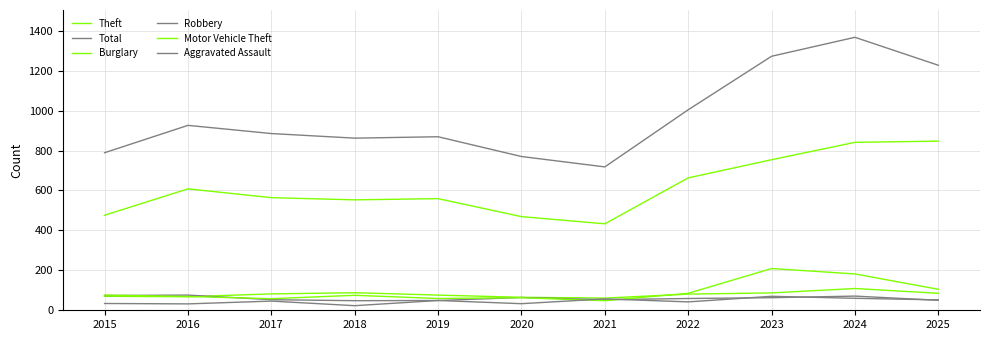

Does the chart display data point markers on the line(s)?

No